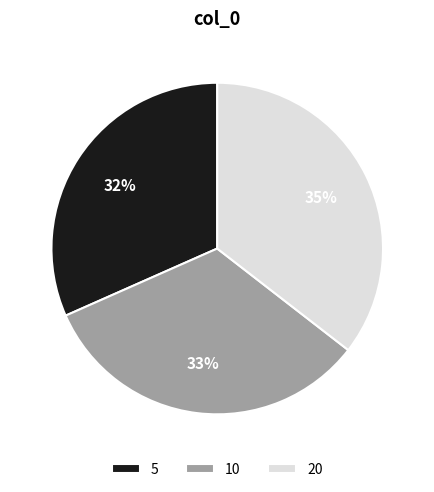

Between 5 and 10, which is larger?

10